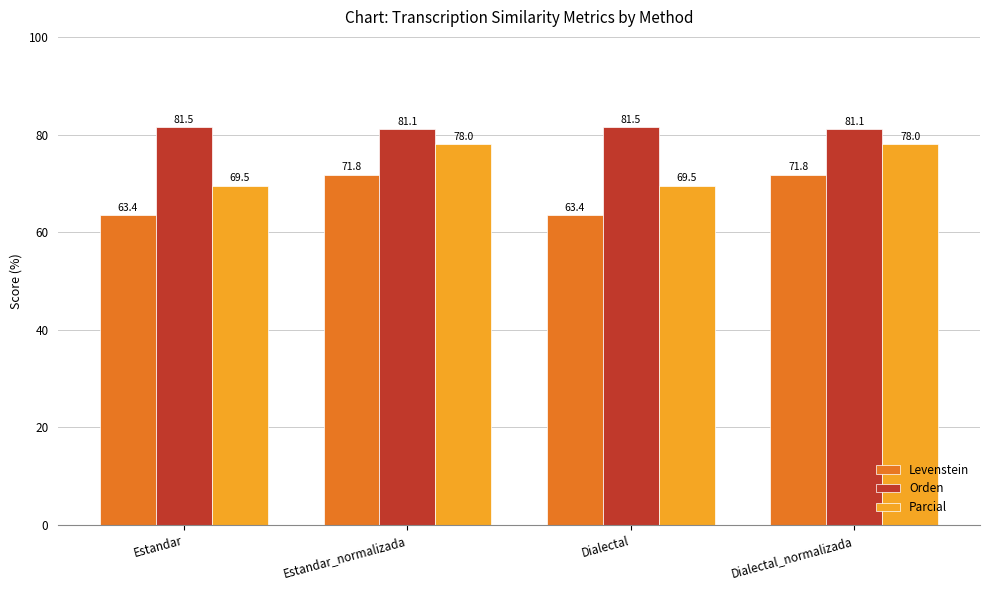

What is the value of the Orden bar at the 3rd from the left?

81.5